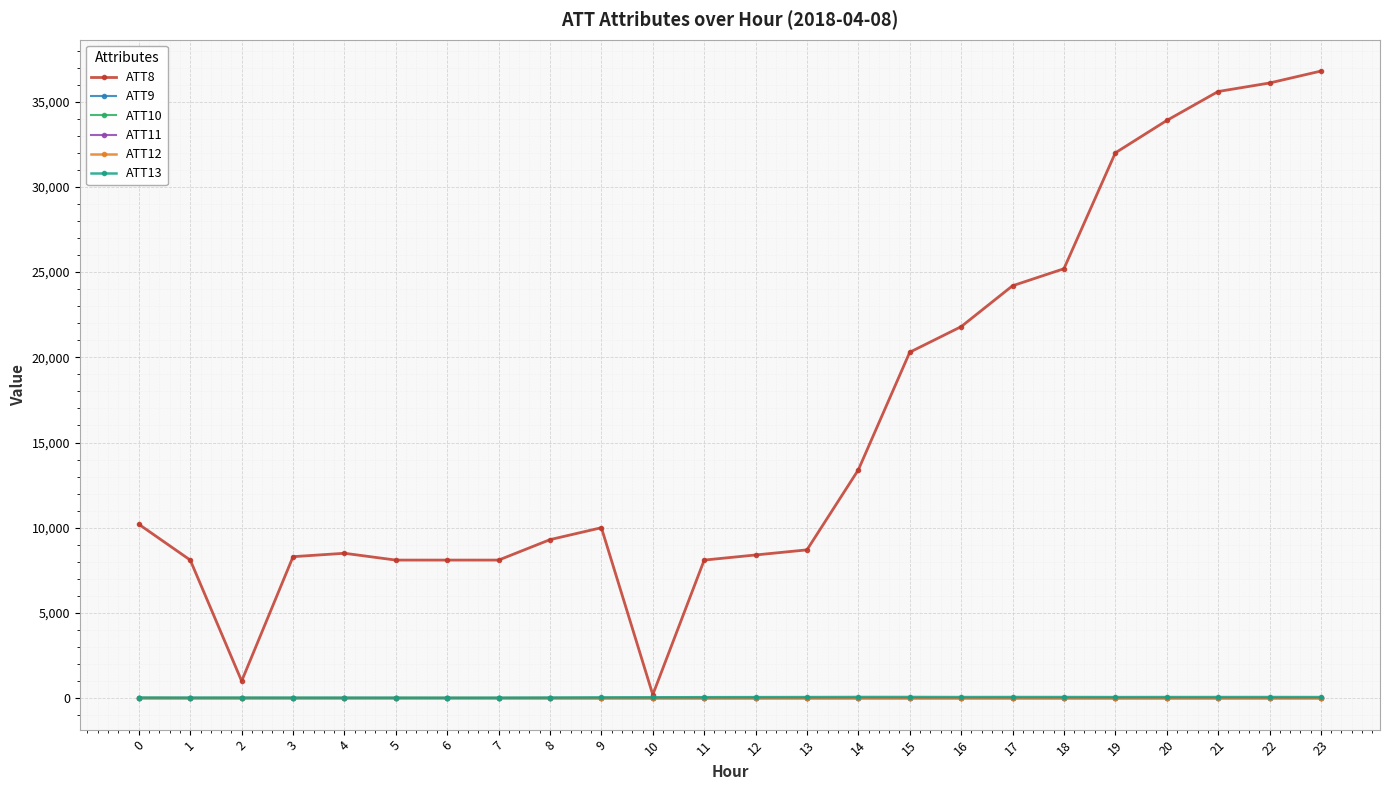

True or false: ATT10 and ATT13 intersect in this chart.

False